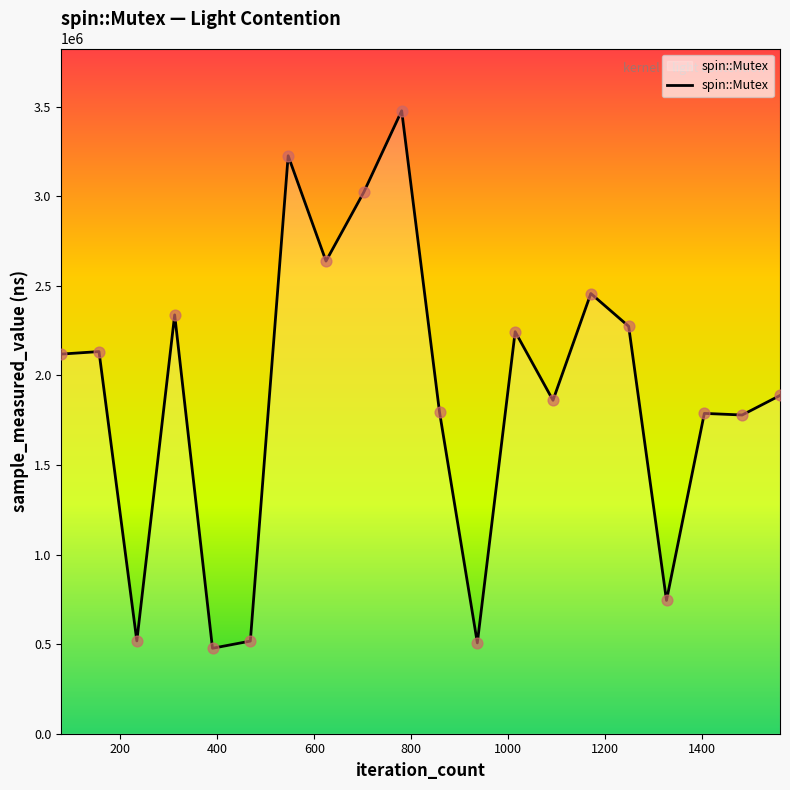

What is the greatest value displayed?

3477000